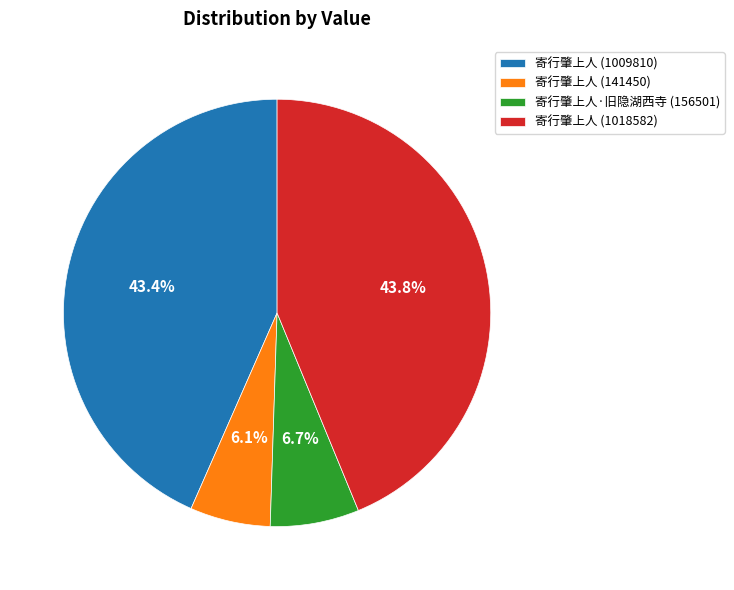

Between 寄行肇上人 (141450) and 寄行肇上人 (1018582), which is larger?

寄行肇上人 (1018582)